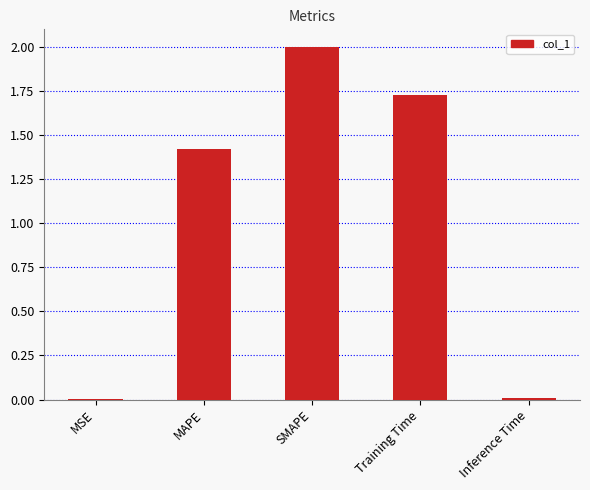

Which has a higher value, Training Time or Inference Time?

Training Time